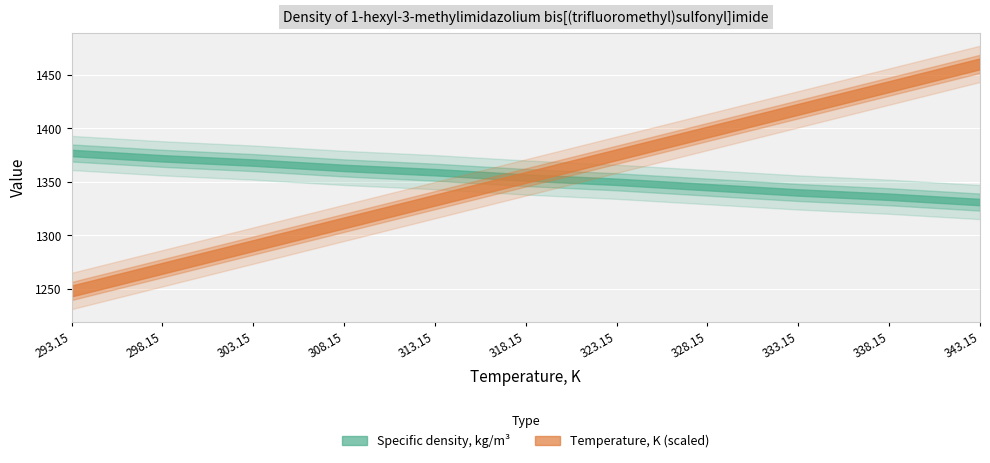

What is the label of the 7th point from the left?

323.15